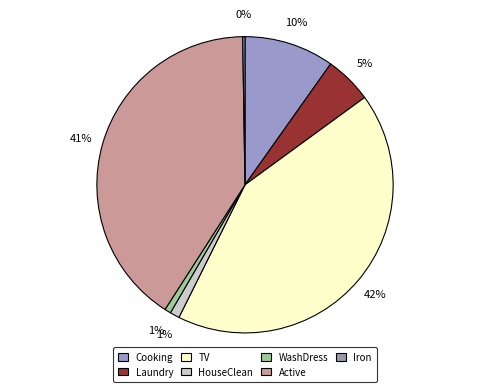

To the nearest percent, what percentage of the pie is Active?

41%